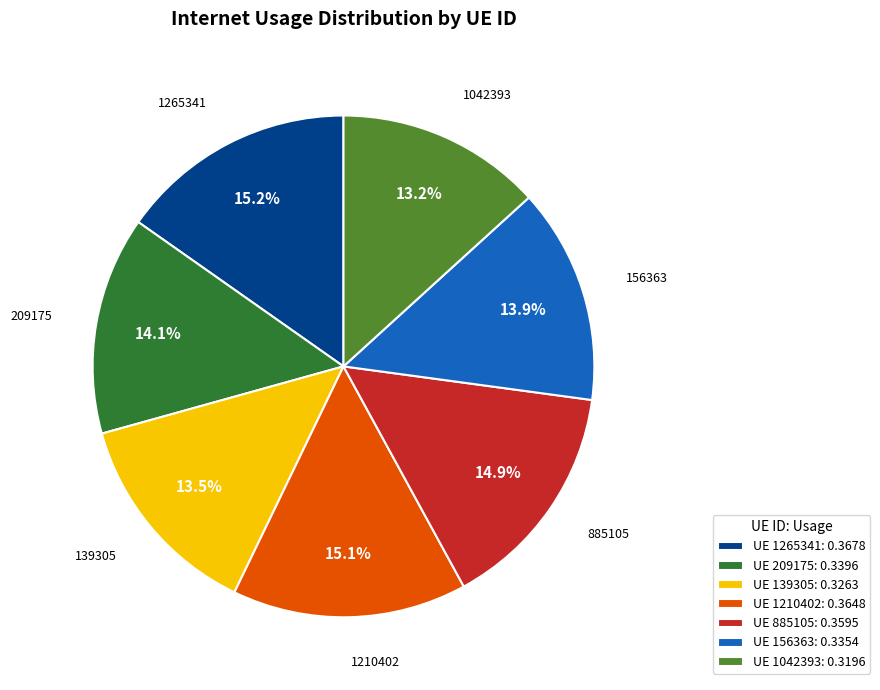

How many slices are in this pie chart?

7